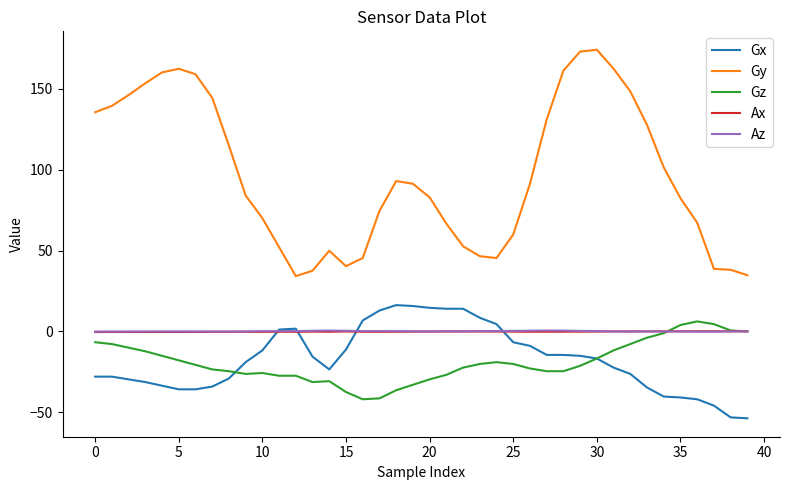

True or false: Az and Gy intersect in this chart.

False